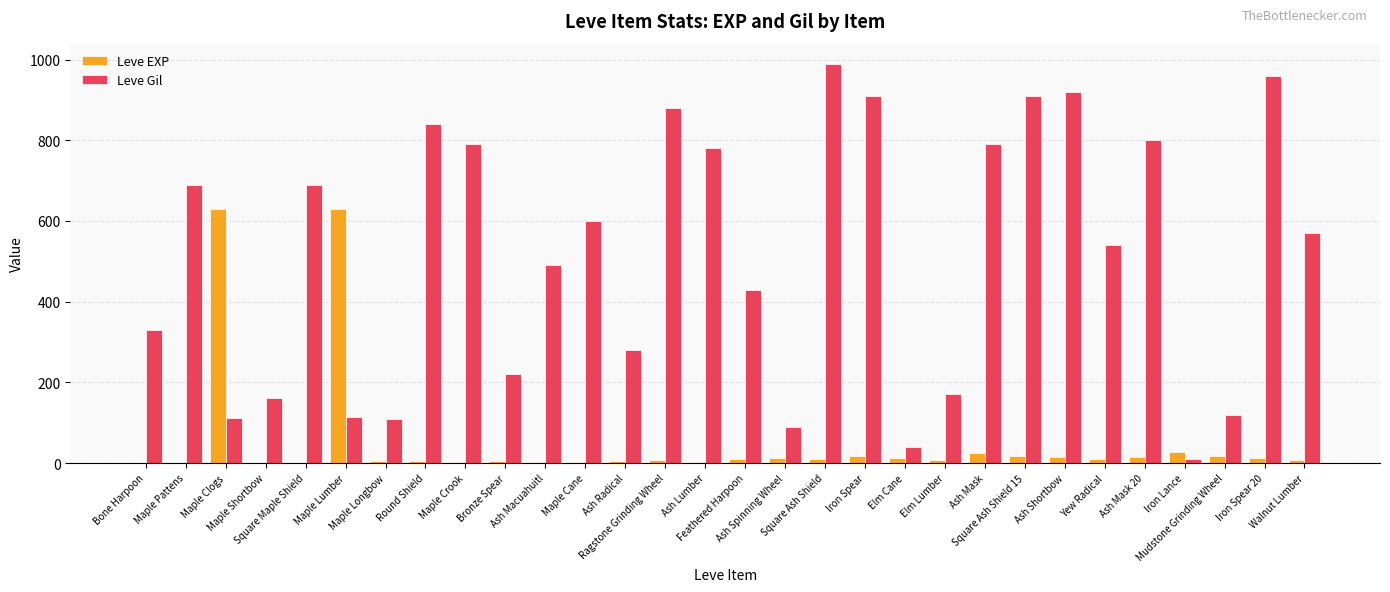

The value of Leve EXP at Square Ash Shield is 9. True or false?

True